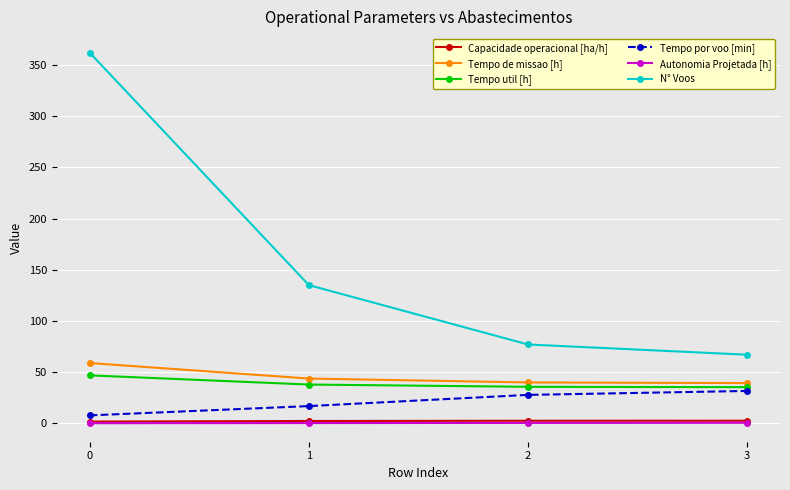

What is the minimum value for N° Voos?

67.0